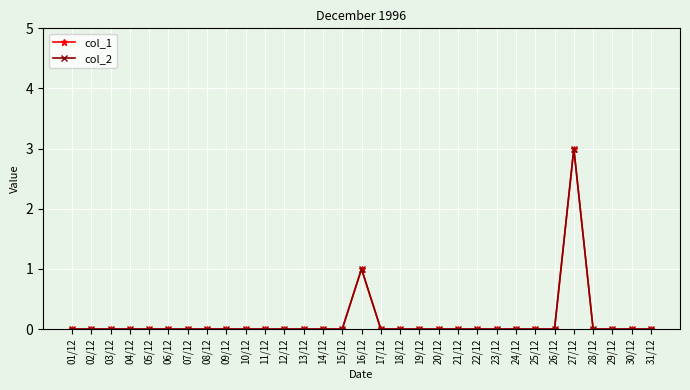

List the labels in order of col_1 value, smallest first.

01/12, 02/12, 03/12, 04/12, 05/12, 06/12, 07/12, 08/12, 09/12, 10/12, 11/12, 12/12, 13/12, 14/12, 15/12, 17/12, 18/12, 19/12, 20/12, 21/12, 22/12, 23/12, 24/12, 25/12, 26/12, 28/12, 29/12, 30/12, 31/12, 16/12, 27/12